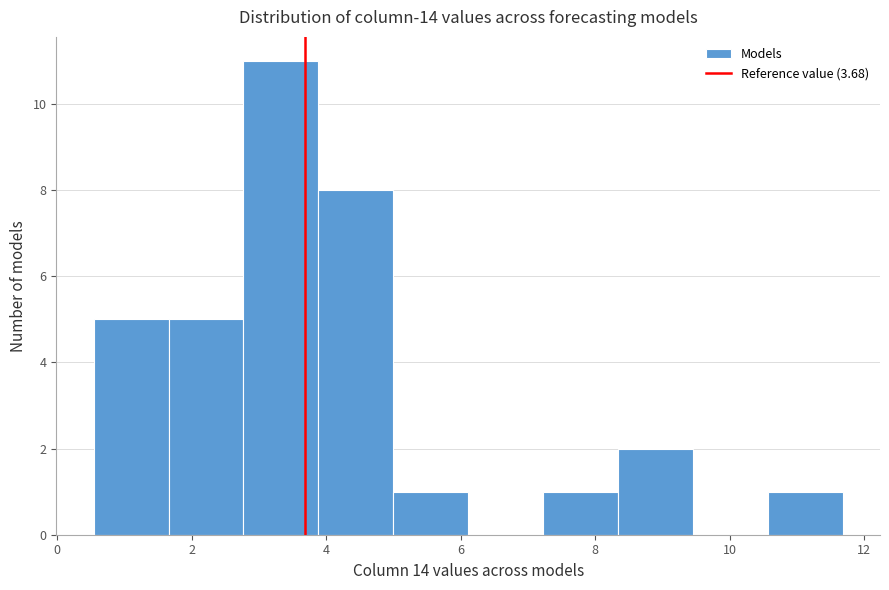

Reading left to right, transcribe this chart: for each bar, give the range it covers on the x-axis and its height. Neither the bar edges nor the heights are printed on the chart, so give them approximately, as read against the axes.

0.6 to 1.6: 5
1.6 to 2.8: 5
2.8 to 3.8: 11
3.8 to 5.0: 8
5.0 to 6.2: 1
6.2 to 7.2: 0
7.2 to 8.4: 1
8.4 to 9.4: 2
9.4 to 10.6: 0
10.6 to 11.6: 1